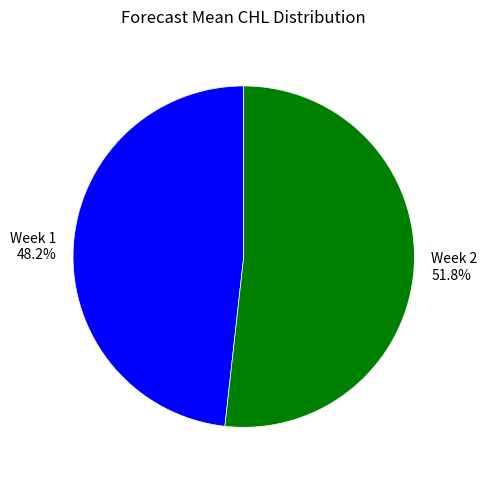

Is there any slice that represents more than half of the pie?

Yes